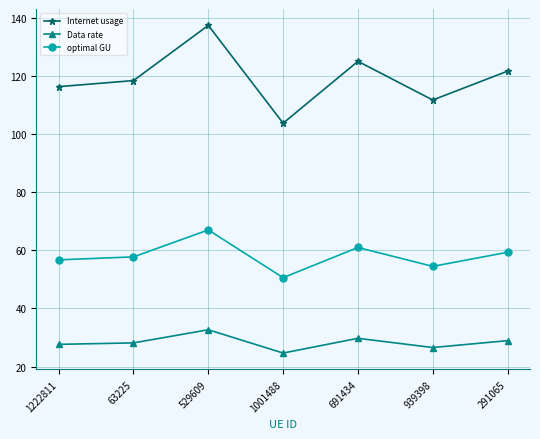

What are all the series names shown in the legend?

Internet usage, Data rate, optimal GU